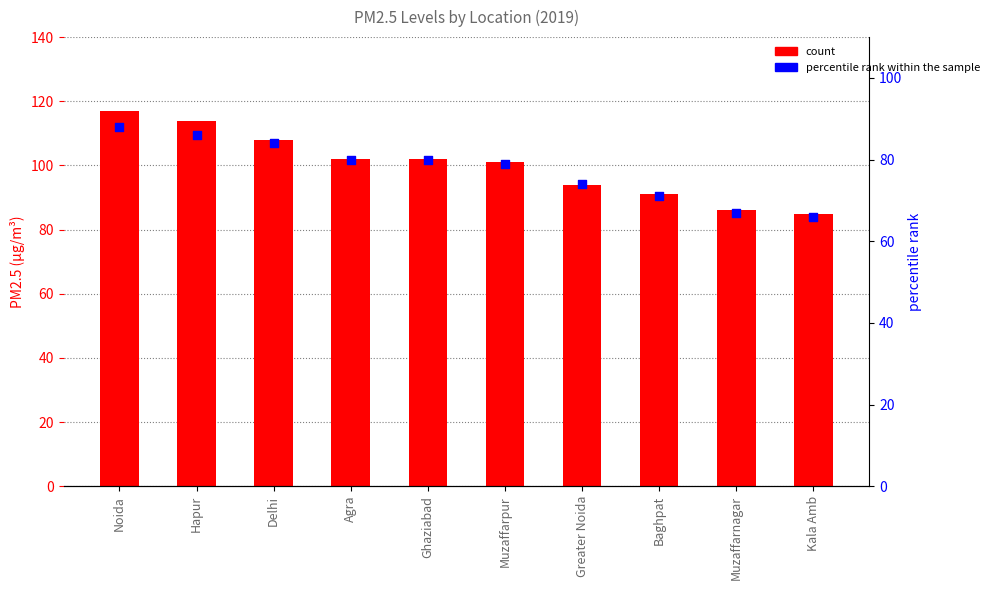

Which series reaches the minimum Y coordinate?

percentile rank within the sample